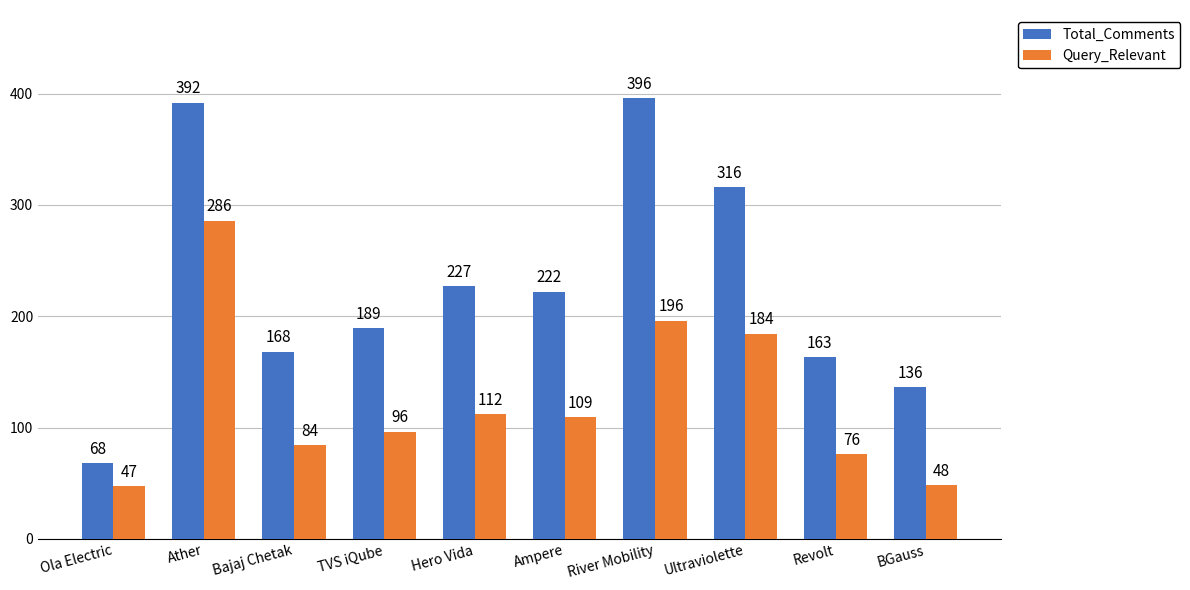

Read the Query_Relevant value at Bajaj Chetak.

84